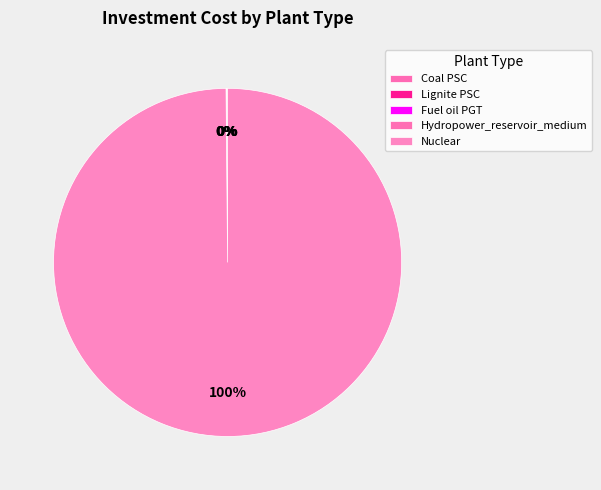

What is the ratio of the value at Nuclear to the value at Lignite PSC?

1691.1